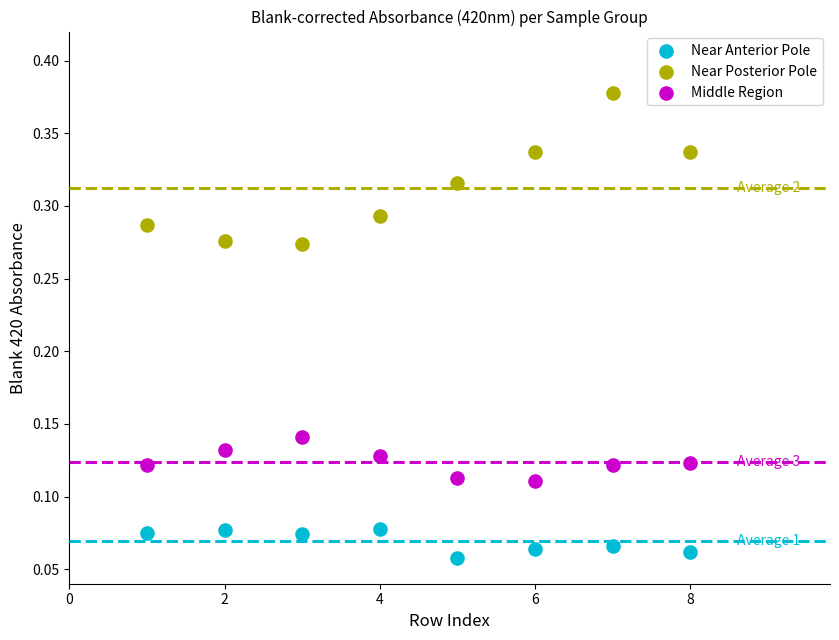

Which series contains the highest Y value?

Near Posterior Pole